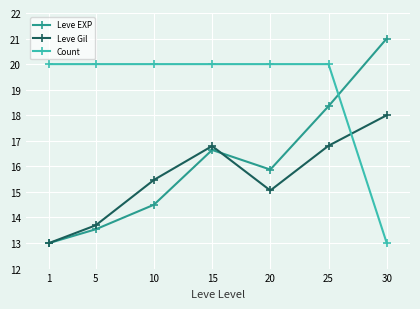

Between 10 and 25, which series saw the biggest shift?

Leve EXP